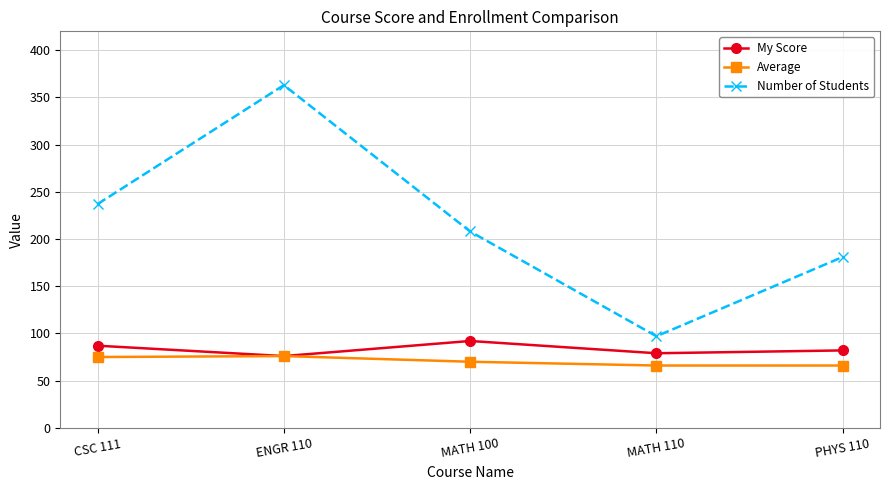

At which category does My Score reach its first local peak?

MATH 100